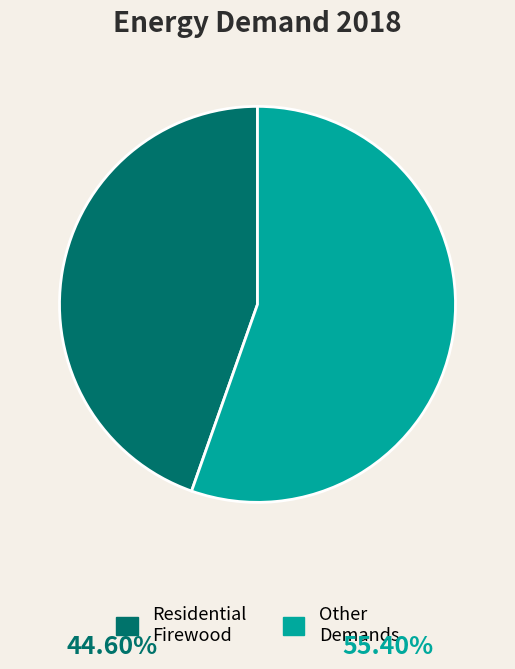

Is it true that Other Demands is 55% of the pie?

True